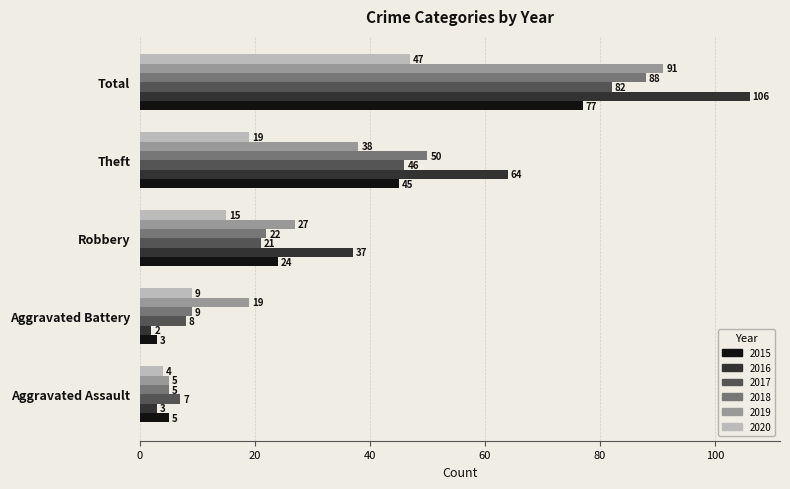

Is it true that 2020 equals 15 at Robbery?

True